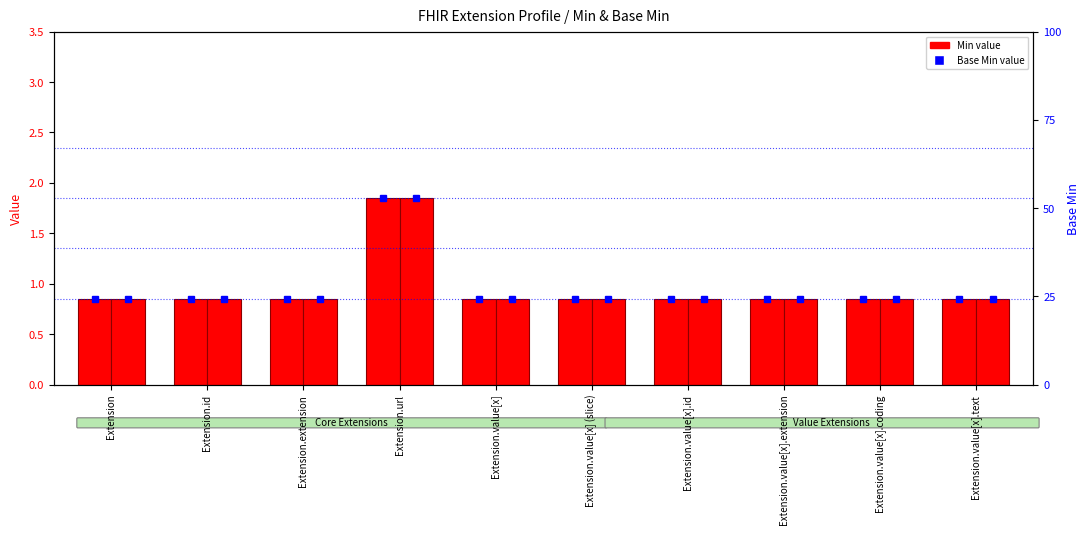

Is the value of Min value at Extension.id greater than the value of Base Min value at Extension.value[x].extension?

No